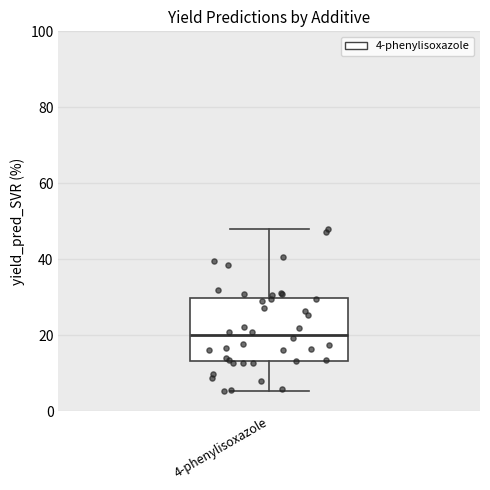

Where is the lower edge of the box for 4-phenylisoxazole on the y-axis? The values are not printed on the chart, so give them approximately, as read against the axis.

14